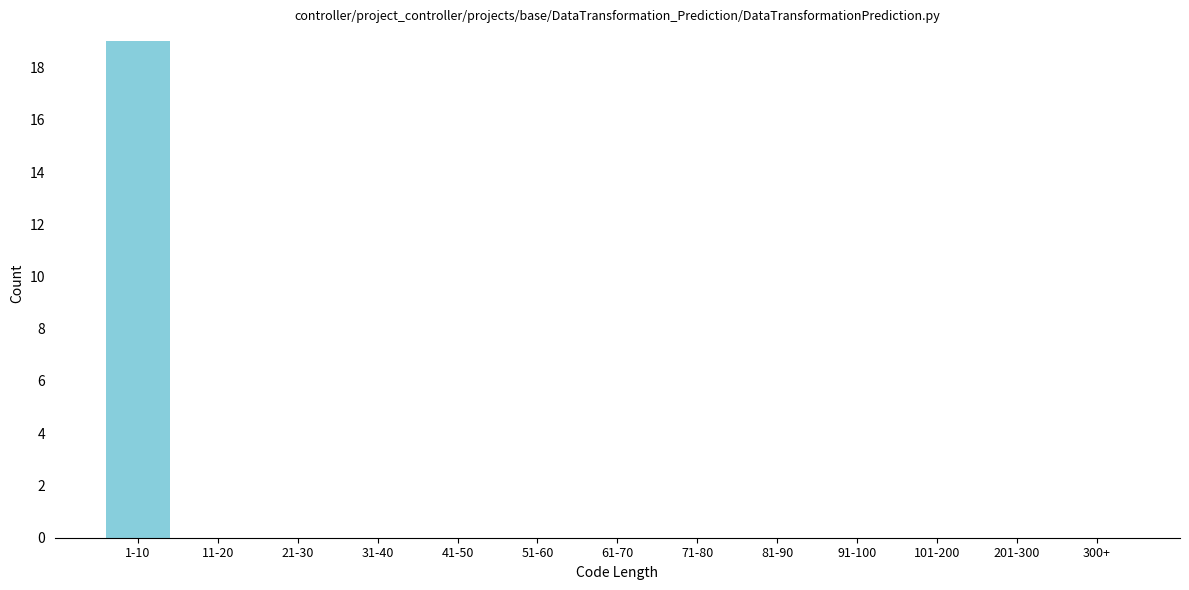

Reading left to right, what are all the values shown in this chart?

1-10=19	11-20=0	21-30=0	31-40=0	41-50=0	51-60=0	61-70=0	71-80=0	81-90=0	91-100=0	101-200=0	201-300=0	300+=0